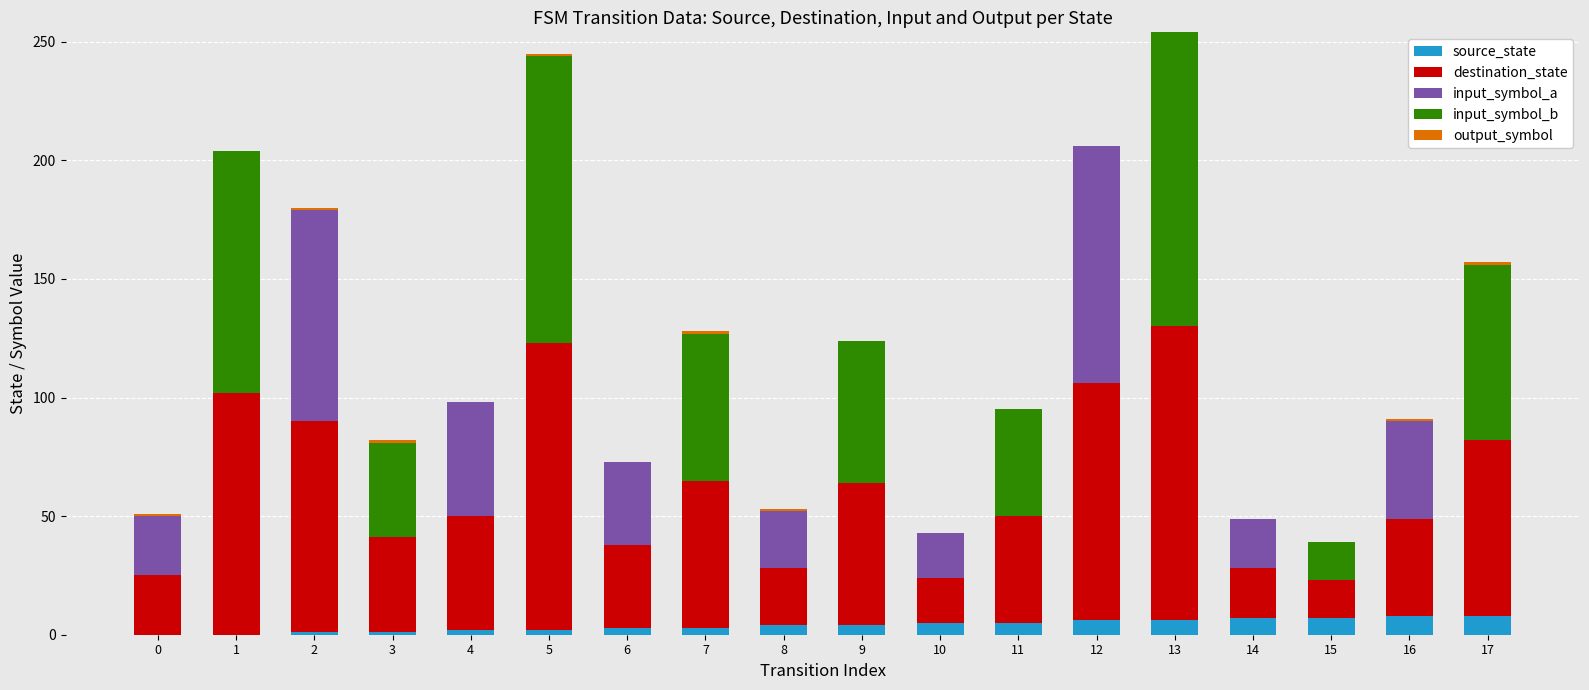

Rank the series by their maximum value, from highest to lowest.

destination_state, input_symbol_b, input_symbol_a, source_state, output_symbol